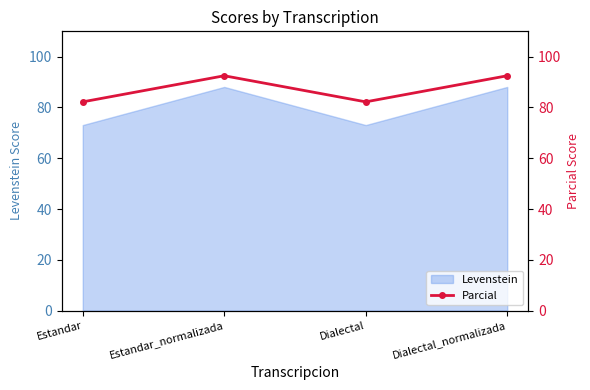

What is the difference between the maximum and minimum values?

10.3